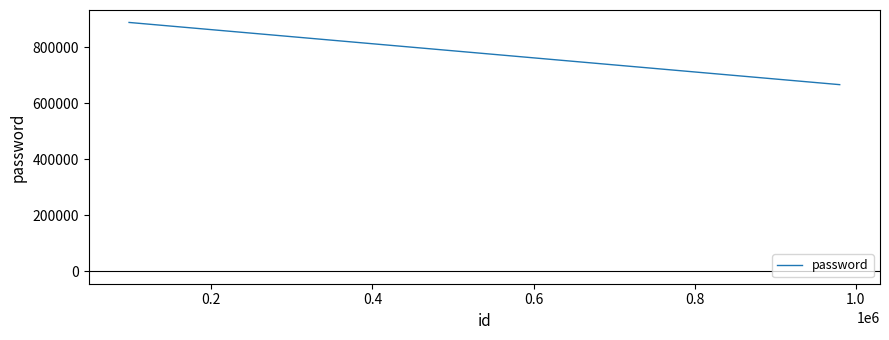

What is the difference between the maximum and minimum values?

222222